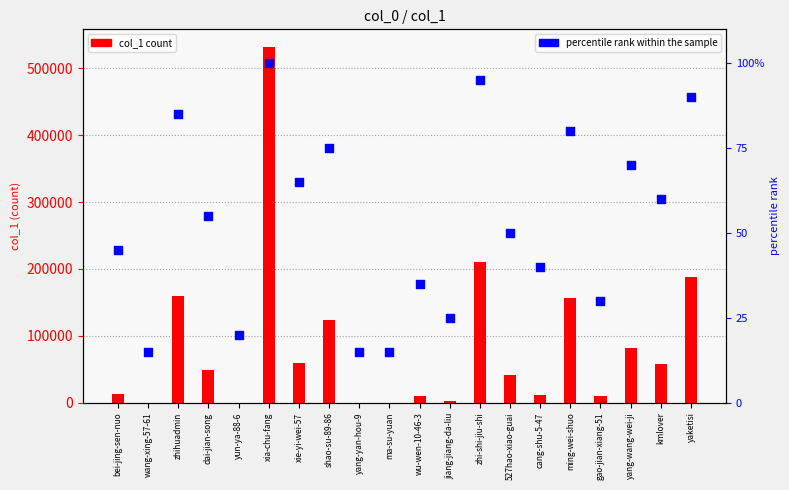

At which category is the sum across all series the highest?

xia-chu-fang